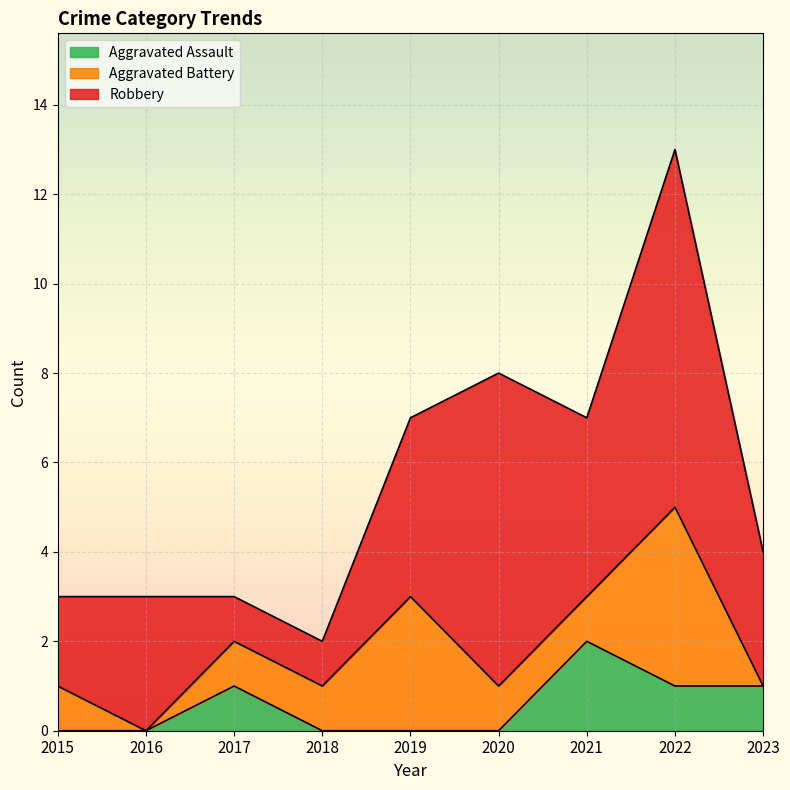

What is the difference between the maximum and second lowest values in the Robbery series?

7